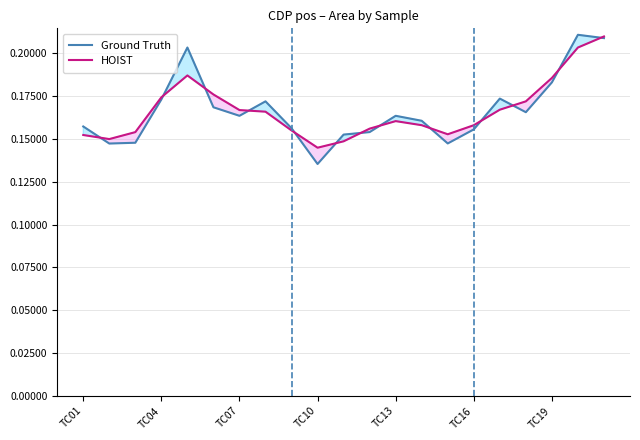

True or false: Ground Truth has a value of 0.1 at TC16.

False